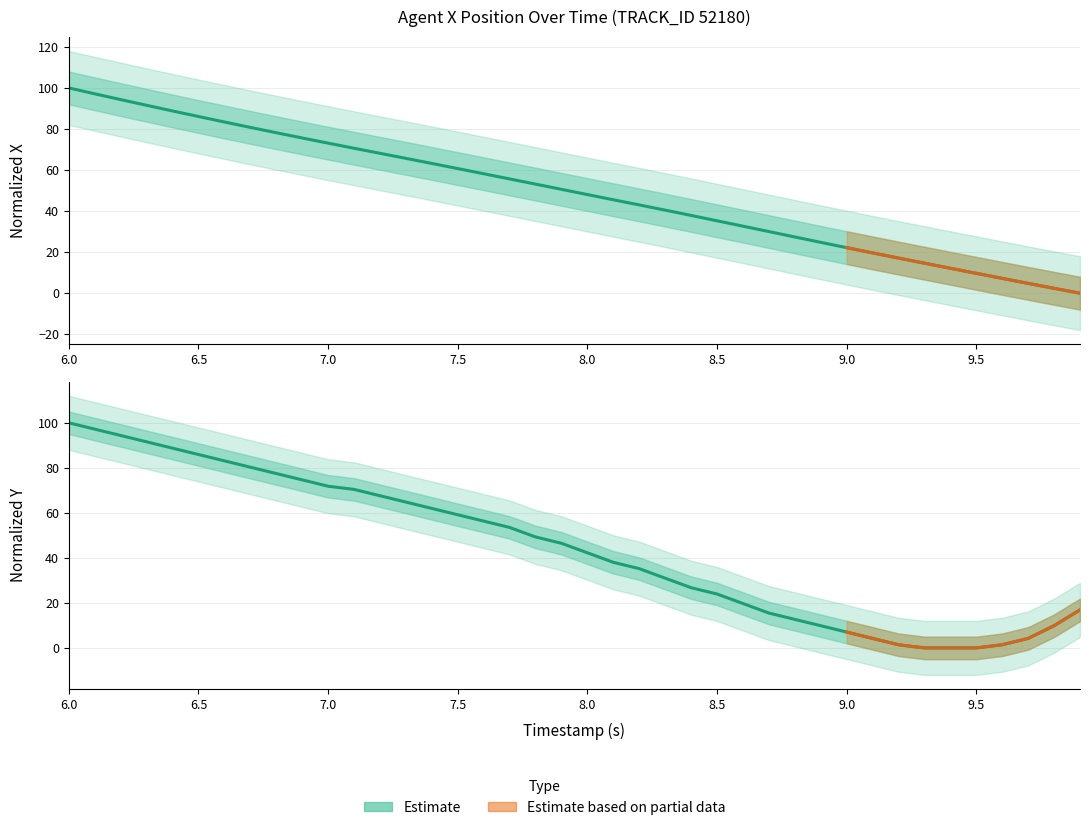

What is the difference between the Y values at 8.7 and 9.5?

15.5